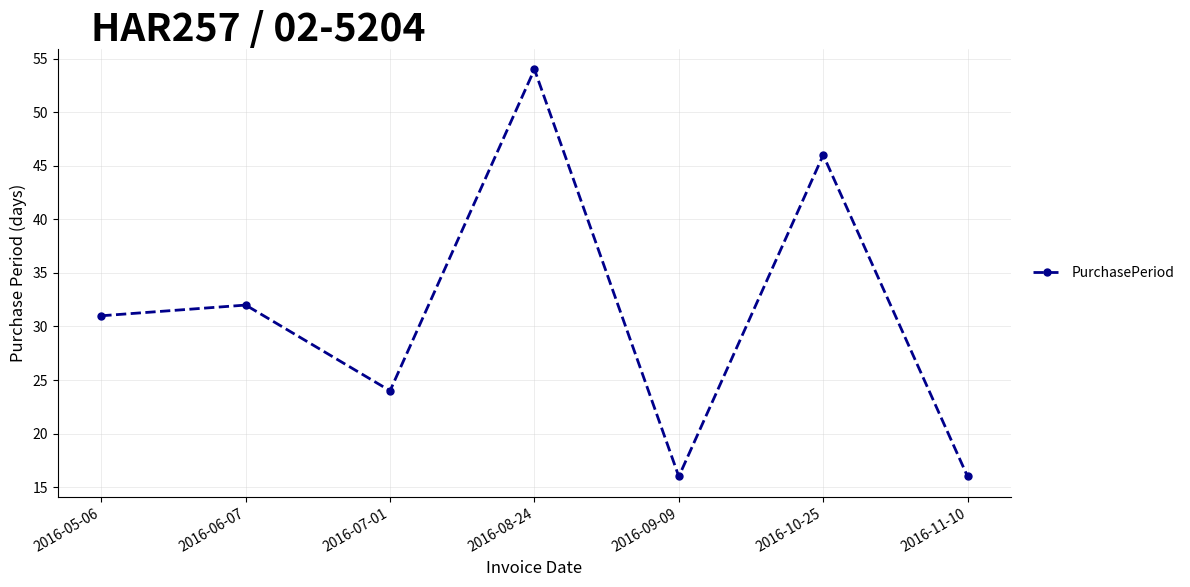

What is the change in value from 2016-05-06 to 2016-06-07?

+1